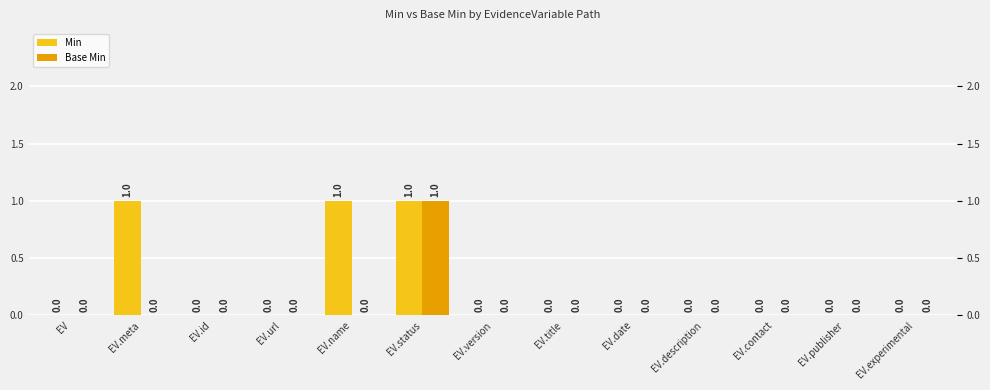

Between EV.url and EV.status, which is larger?

EV.status